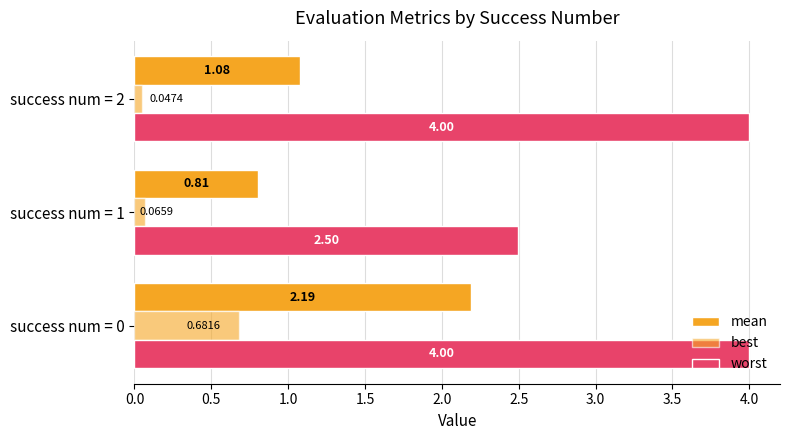

Count the number of categories in the chart.

3